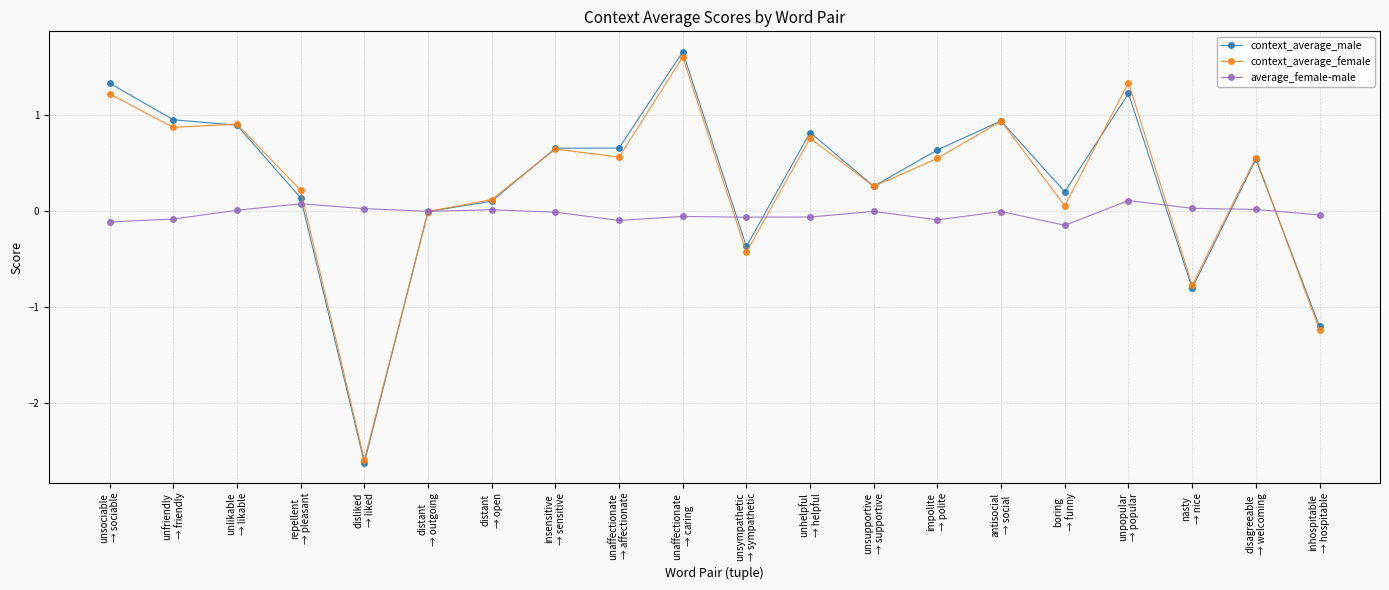

At which label does context_average_female reach its peak?

unaffectionate
→ caring